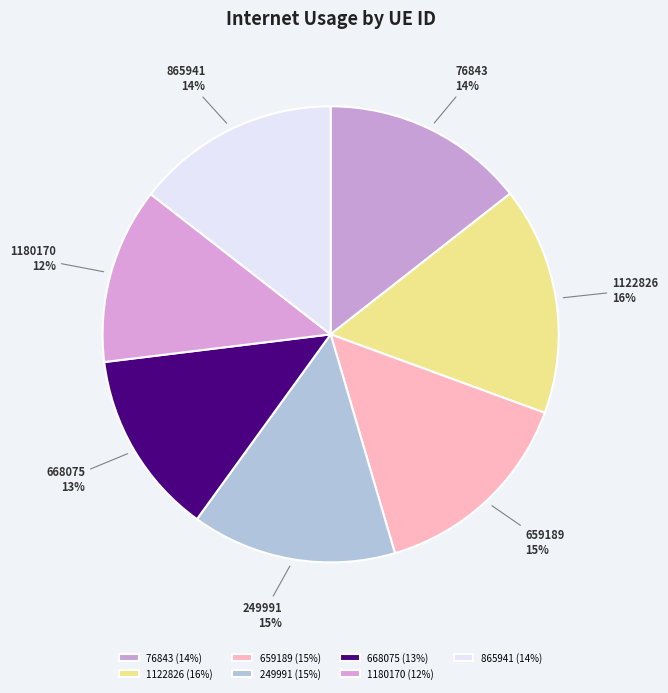

Combined, do 1180170 and 249991 account for over 50%?

No